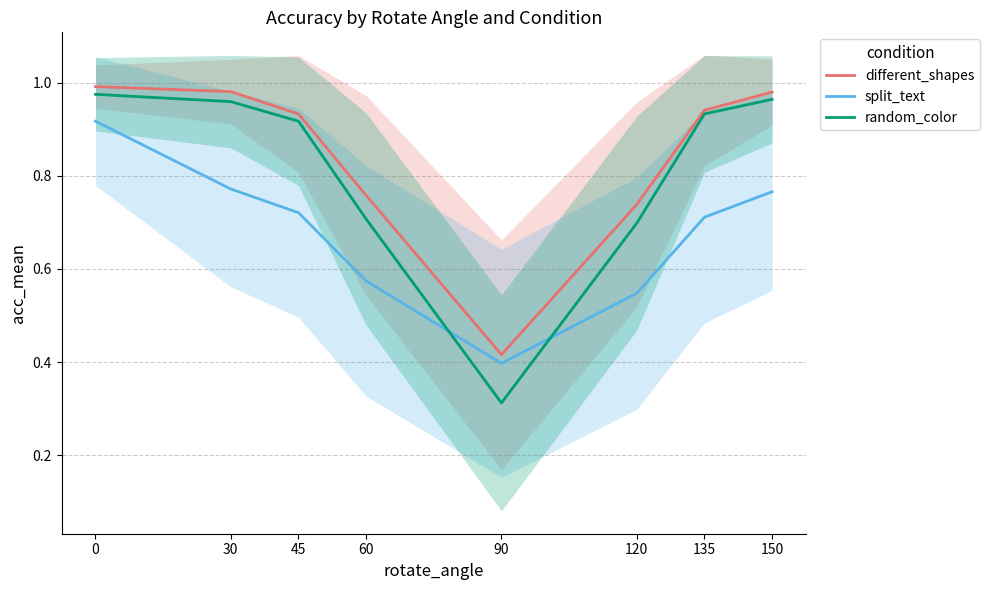

At which label does split_text reach its minimum?

90